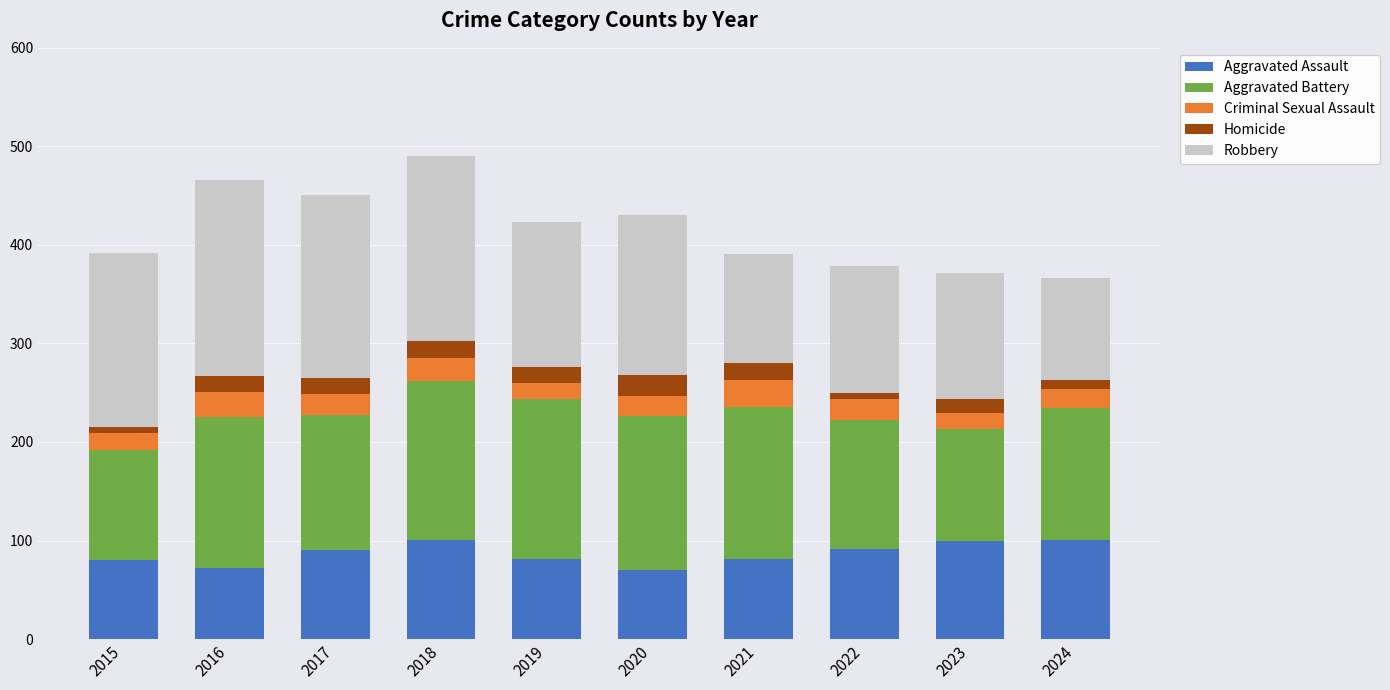

Is it true that Aggravated Assault equals 29 at 2015?

False